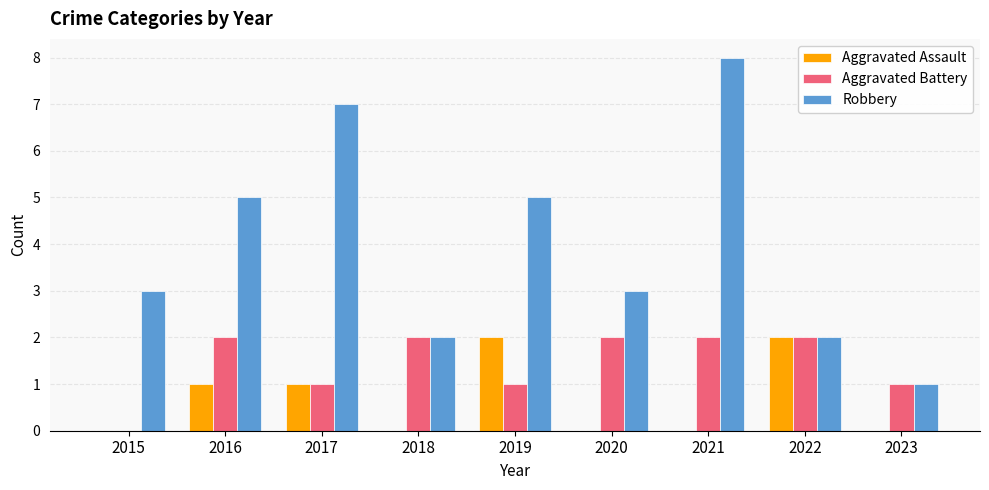

How many groups of bars are there?

9